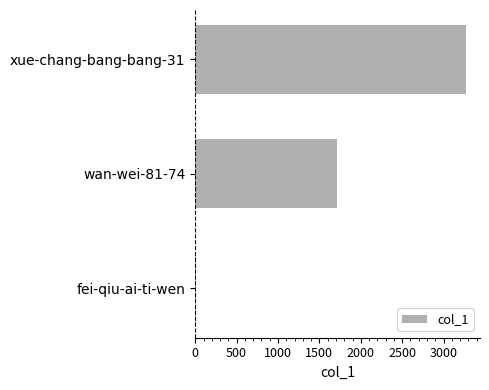

How many values are below 1712?

1